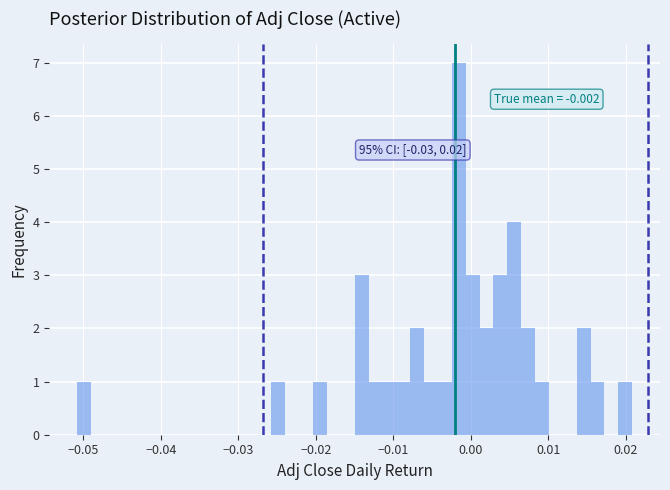

Read against the x-axis, roughly where is the centre of the tallest bar?

-0.002